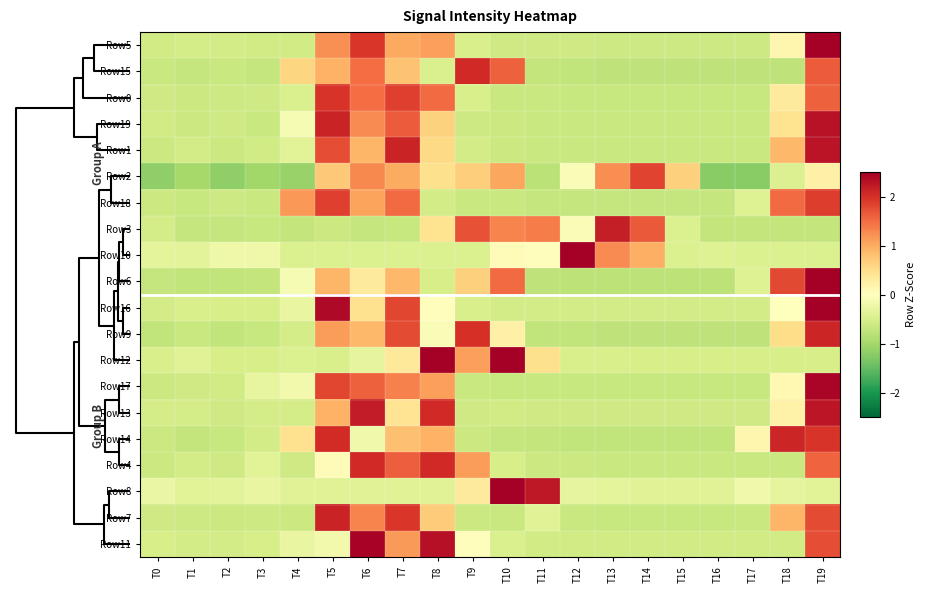

At which category is the sum across all series the highest?

T19